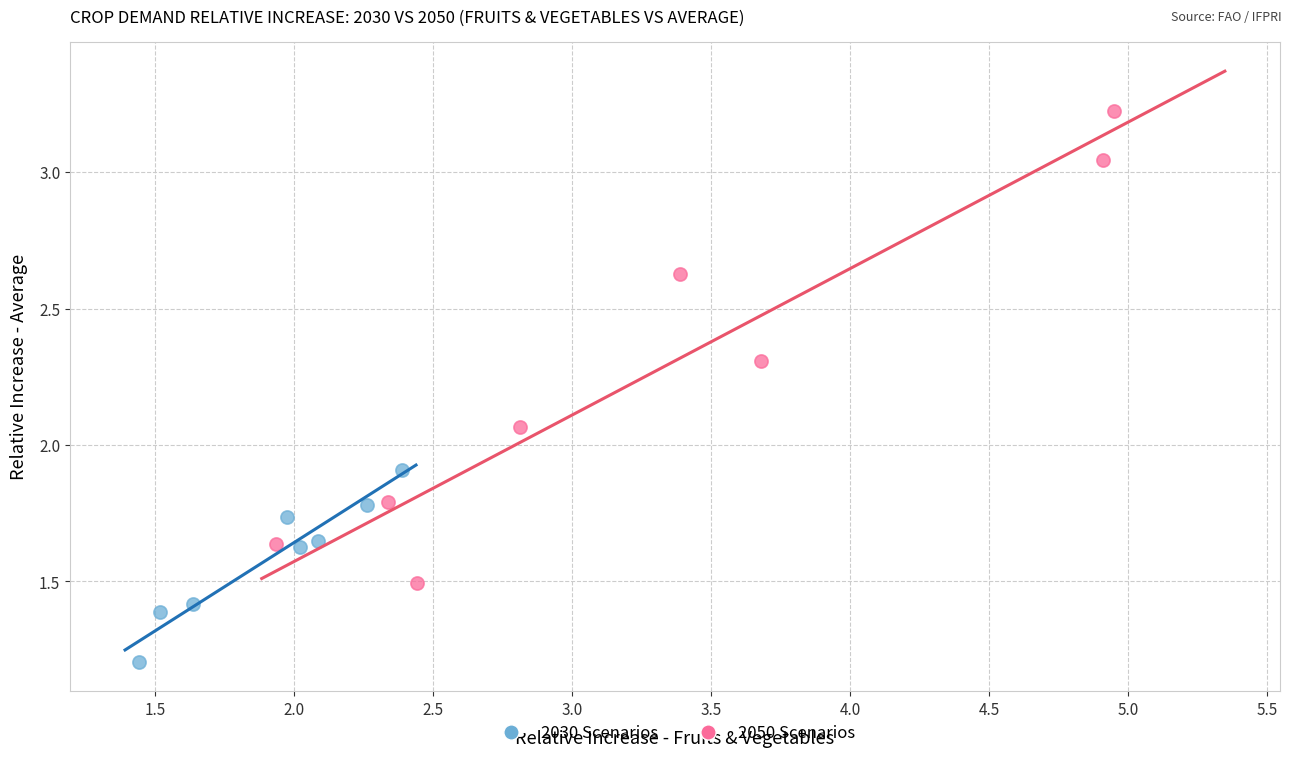

Which series contains the lowest Y value?

2030 Scenarios